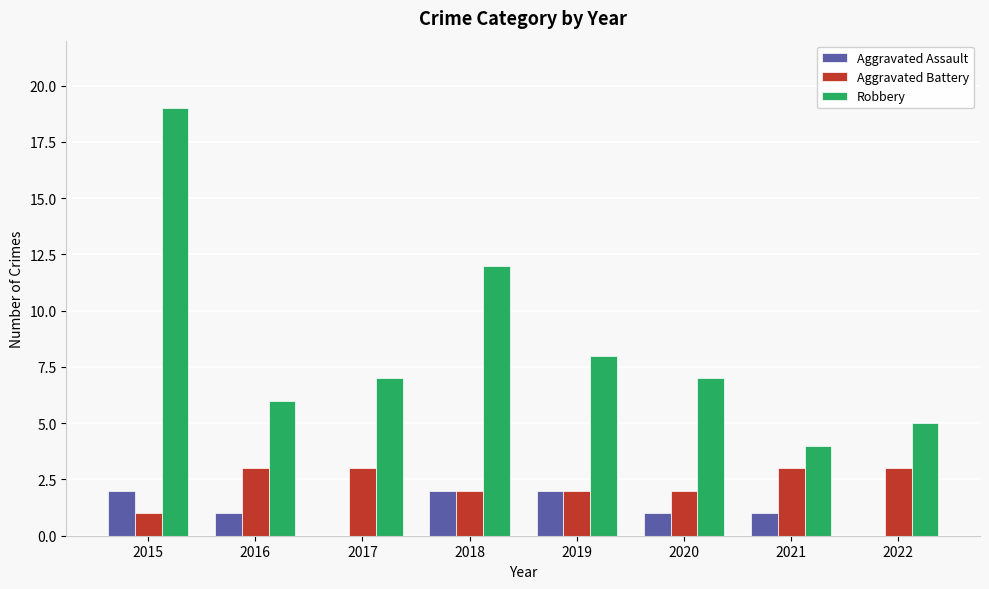

What is the approximate value of Robbery at 2021?

4